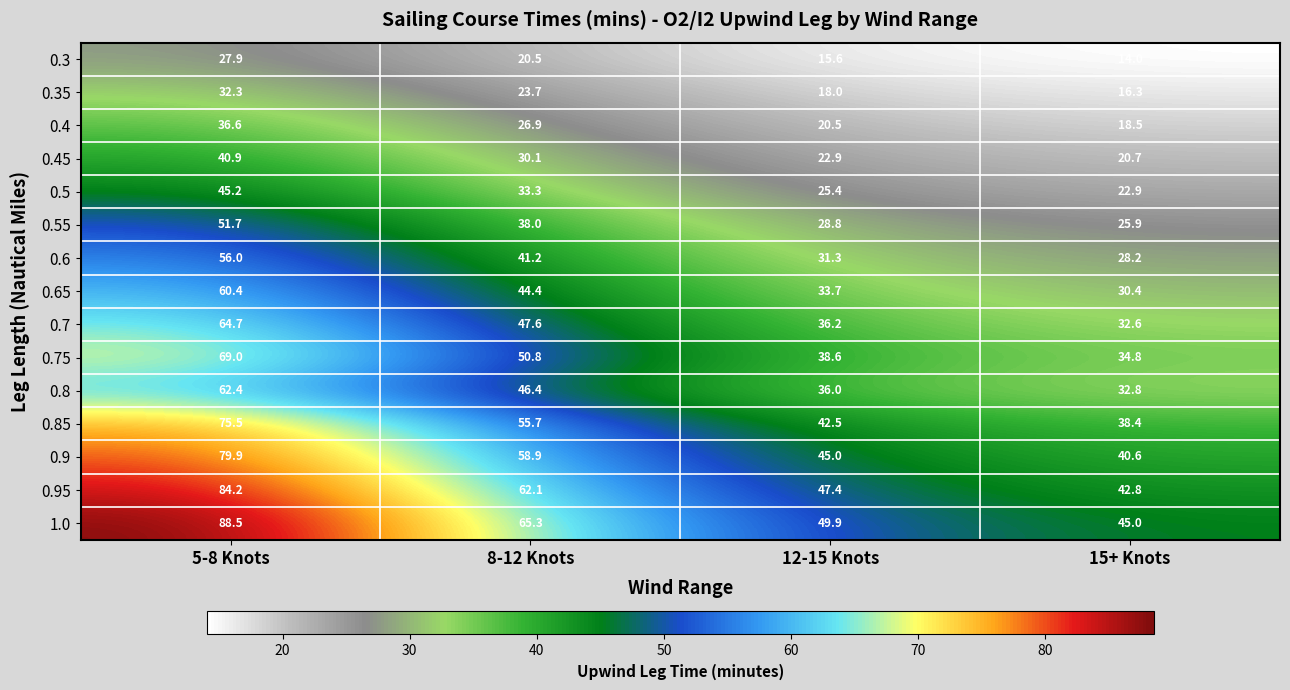

The value of 0.8 at 8-12 Knots is 77.0. True or false?

False